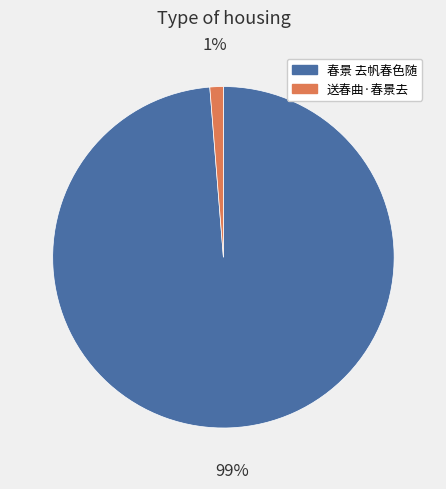

Combined, do 春景 去帆春色随 and 送春曲·春景去 account for over 50%?

Yes